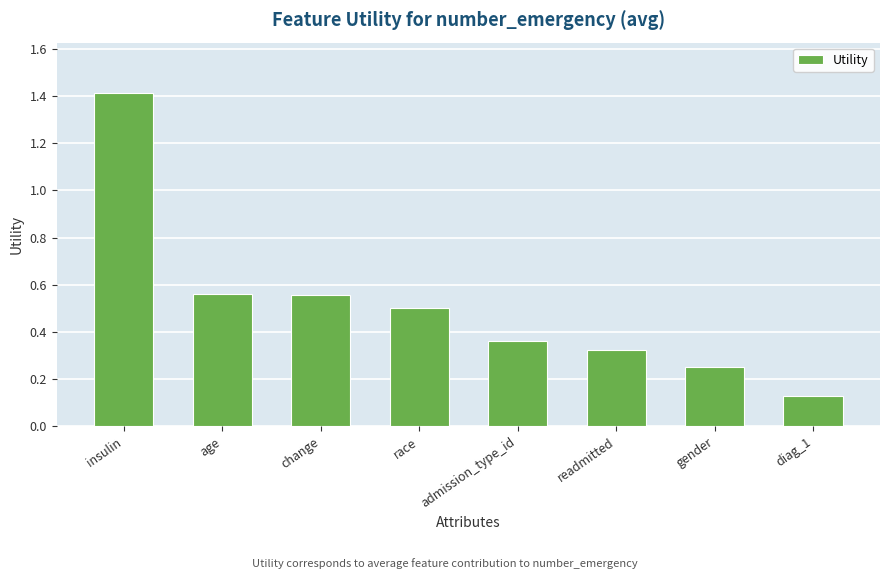

What position from the right is insulin?

8